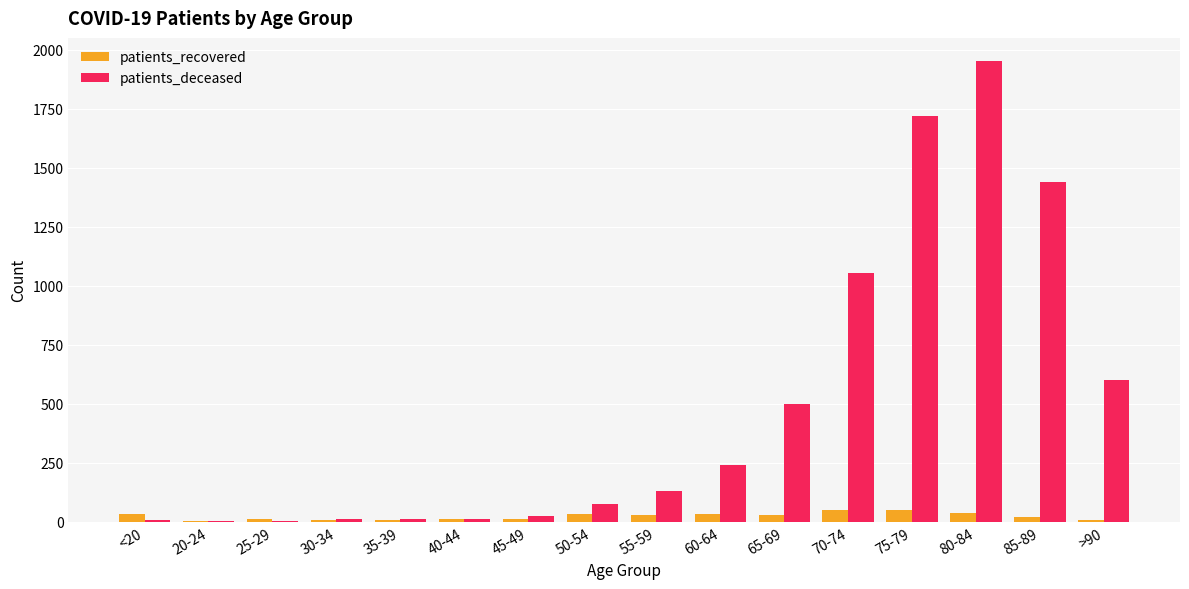

The patients_deceased series shows 773 at 80-84. True or false?

False